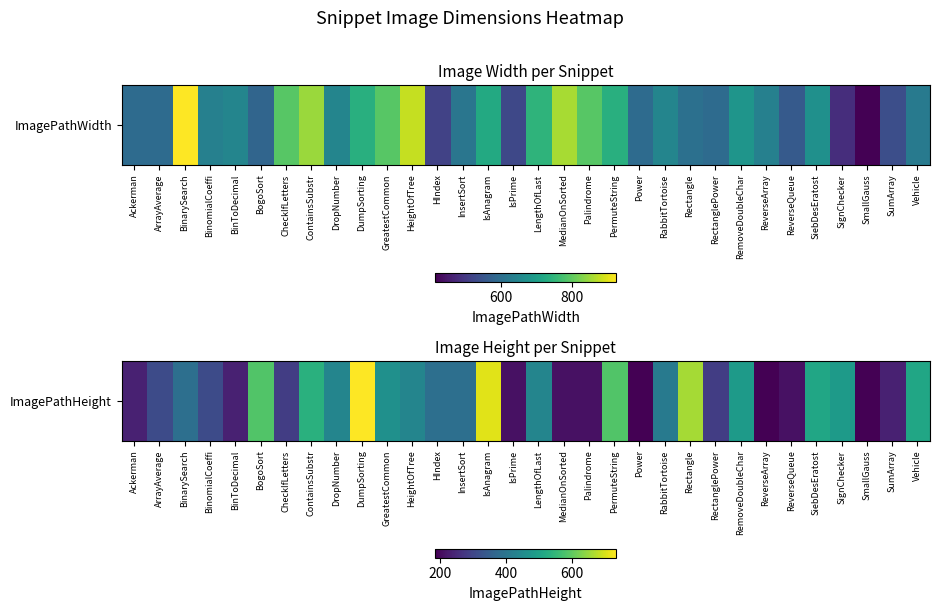

What is the difference between the values at CheckIfLetters and SiebDesEratost?

225